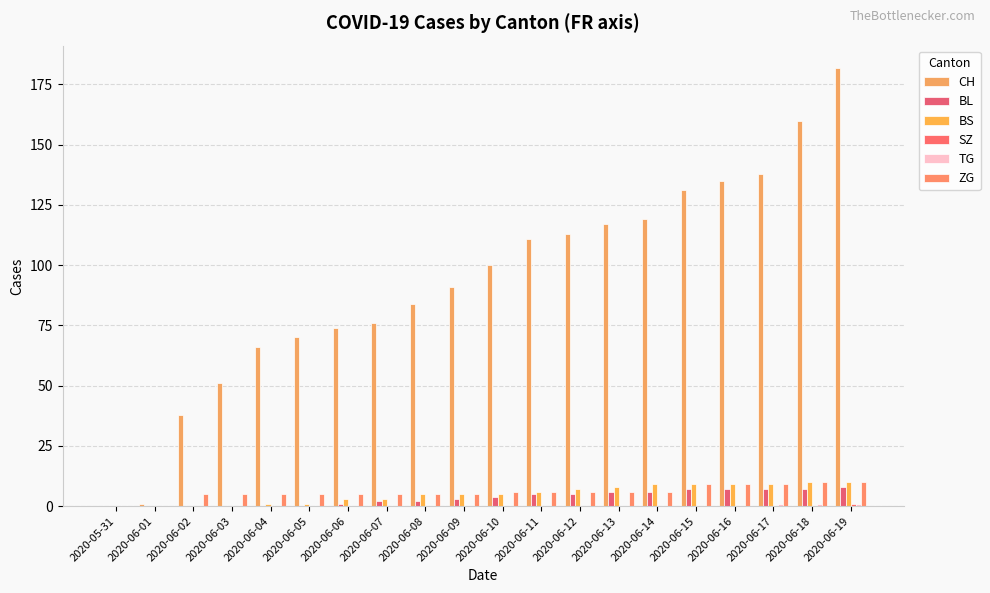

Reading right to left, transcribe all the data shown in this chart.

CH: 2020-06-19=182	2020-06-18=160	2020-06-17=138	2020-06-16=135	2020-06-15=131	2020-06-14=119	2020-06-13=117	2020-06-12=113	2020-06-11=111	2020-06-10=100	2020-06-09=91	2020-06-08=84	2020-06-07=76	2020-06-06=74	2020-06-05=70	2020-06-04=66	2020-06-03=51	2020-06-02=38	2020-06-01=1	2020-05-31=0
BL: 2020-06-19=8	2020-06-18=7	2020-06-17=7	2020-06-16=7	2020-06-15=7	2020-06-14=6	2020-06-13=6	2020-06-12=5	2020-06-11=5	2020-06-10=4	2020-06-09=3	2020-06-08=2	2020-06-07=2	2020-06-06=1	2020-06-05=0	2020-06-04=0	2020-06-03=0	2020-06-02=0	2020-06-01=0	2020-05-31=0
BS: 2020-06-19=10	2020-06-18=10	2020-06-17=9	2020-06-16=9	2020-06-15=9	2020-06-14=9	2020-06-13=8	2020-06-12=7	2020-06-11=6	2020-06-10=5	2020-06-09=5	2020-06-08=5	2020-06-07=3	2020-06-06=3	2020-06-05=1	2020-06-04=1	2020-06-03=0	2020-06-02=0	2020-06-01=0	2020-05-31=0
SZ: 2020-06-19=1	2020-06-18=0	2020-06-17=0	2020-06-16=0	2020-06-15=0	2020-06-14=0	2020-06-13=0	2020-06-12=0	2020-06-11=0	2020-06-10=0	2020-06-09=0	2020-06-08=0	2020-06-07=0	2020-06-06=0	2020-06-05=0	2020-06-04=0	2020-06-03=0	2020-06-02=0	2020-06-01=0	2020-05-31=0
TG: 2020-06-19=1	2020-06-18=1	2020-06-17=1	2020-06-16=0	2020-06-15=0	2020-06-14=0	2020-06-13=0	2020-06-12=0	2020-06-11=0	2020-06-10=0	2020-06-09=0	2020-06-08=0	2020-06-07=0	2020-06-06=0	2020-06-05=0	2020-06-04=0	2020-06-03=0	2020-06-02=0	2020-06-01=0	2020-05-31=0
ZG: 2020-06-19=10	2020-06-18=10	2020-06-17=9	2020-06-16=9	2020-06-15=9	2020-06-14=6	2020-06-13=6	2020-06-12=6	2020-06-11=6	2020-06-10=6	2020-06-09=5	2020-06-08=5	2020-06-07=5	2020-06-06=5	2020-06-05=5	2020-06-04=5	2020-06-03=5	2020-06-02=5	2020-06-01=0	2020-05-31=0